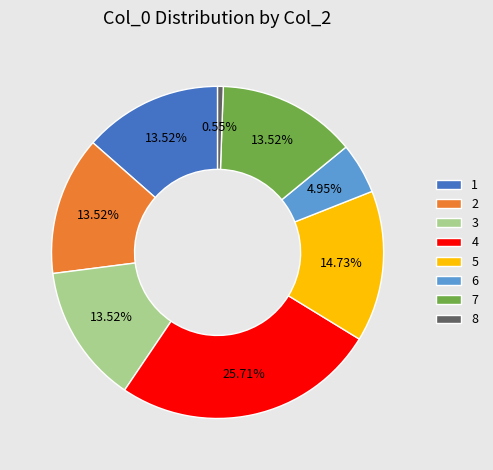

The 2 slice represents 14% of the pie. True or false?

True